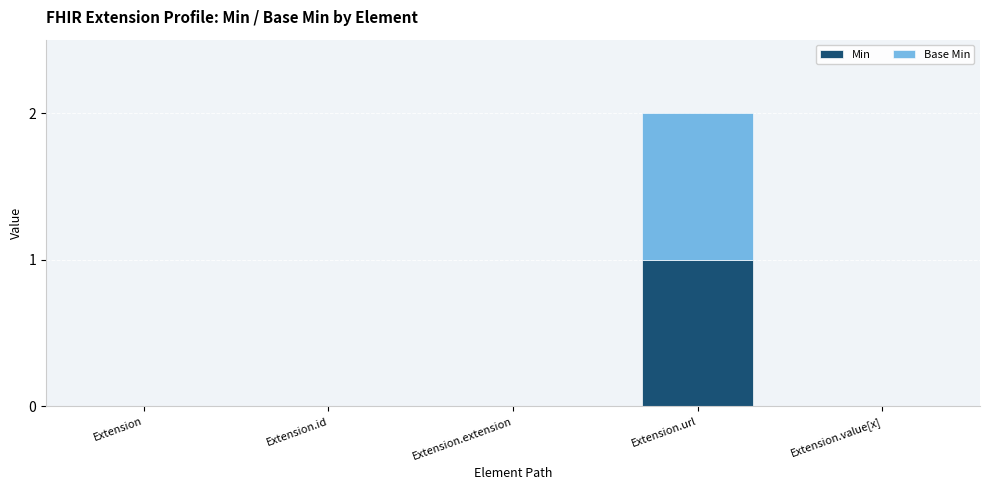

At which category is the sum across all series the highest?

Extension.url